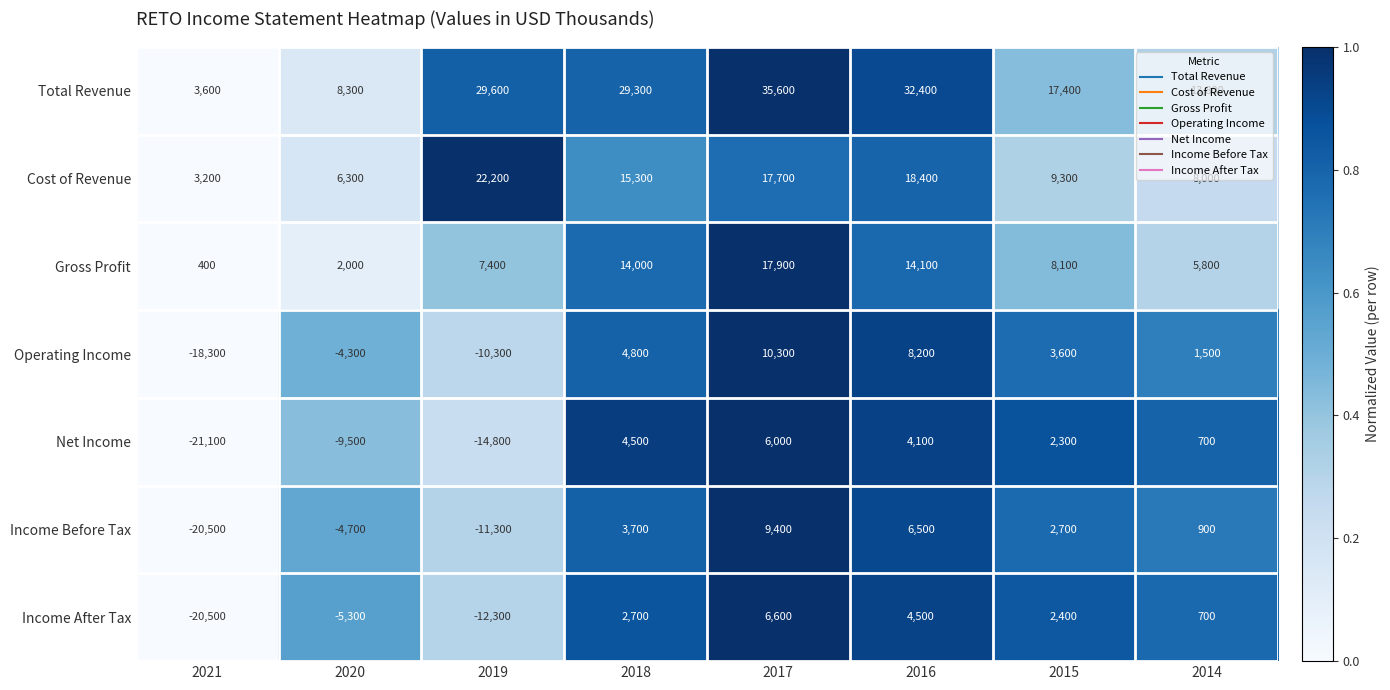

Count the number of categories in the chart.

8